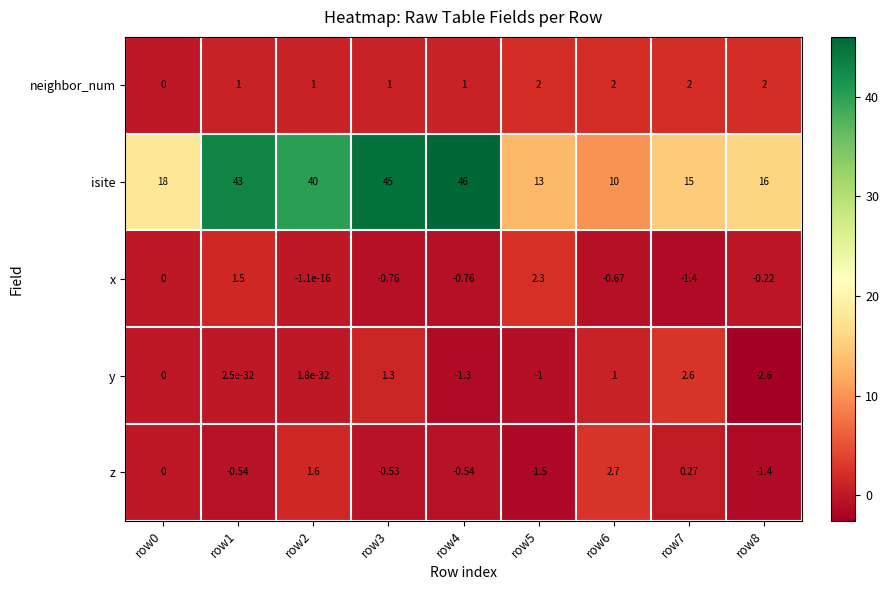

Which label corresponds to the smallest value in the chart?

row8